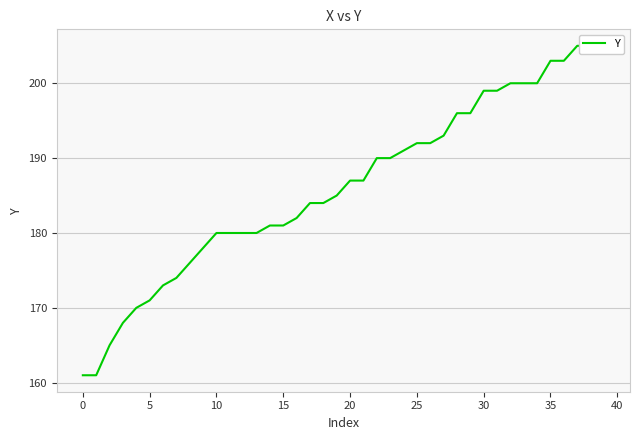

At which label does the data first exceed 187?

22